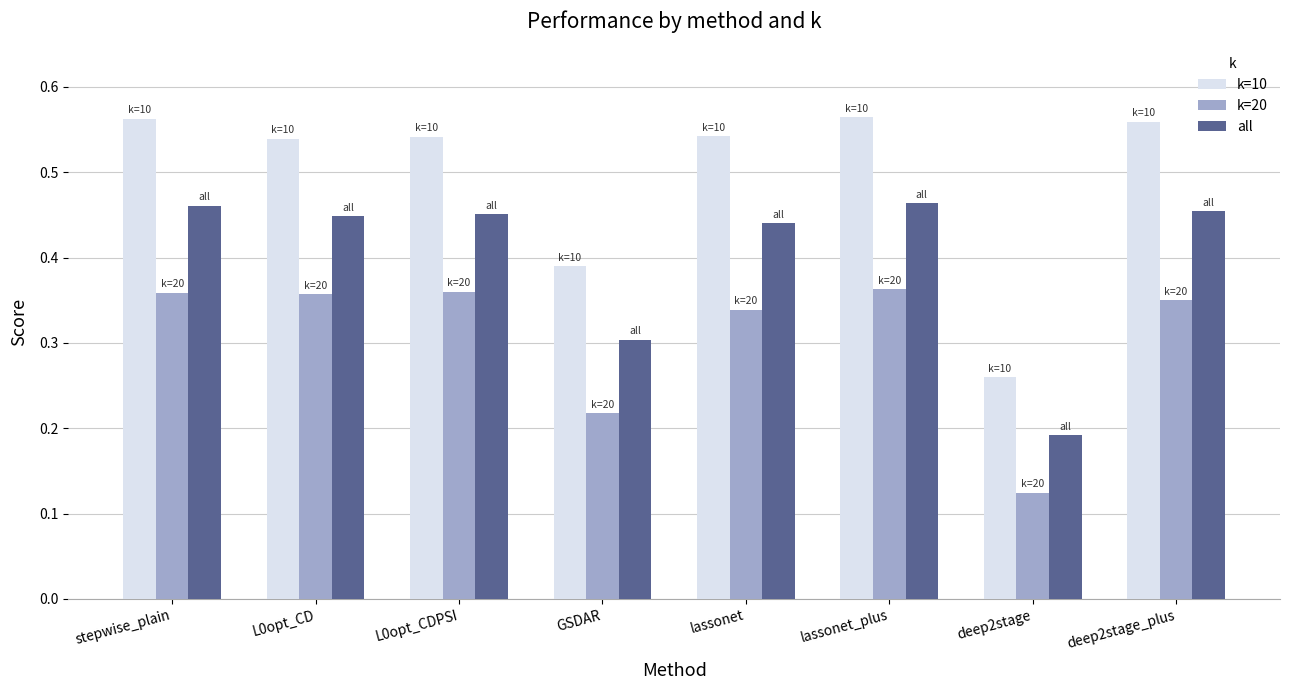

Which category has the lowest value in the k=20 series?

deep2stage